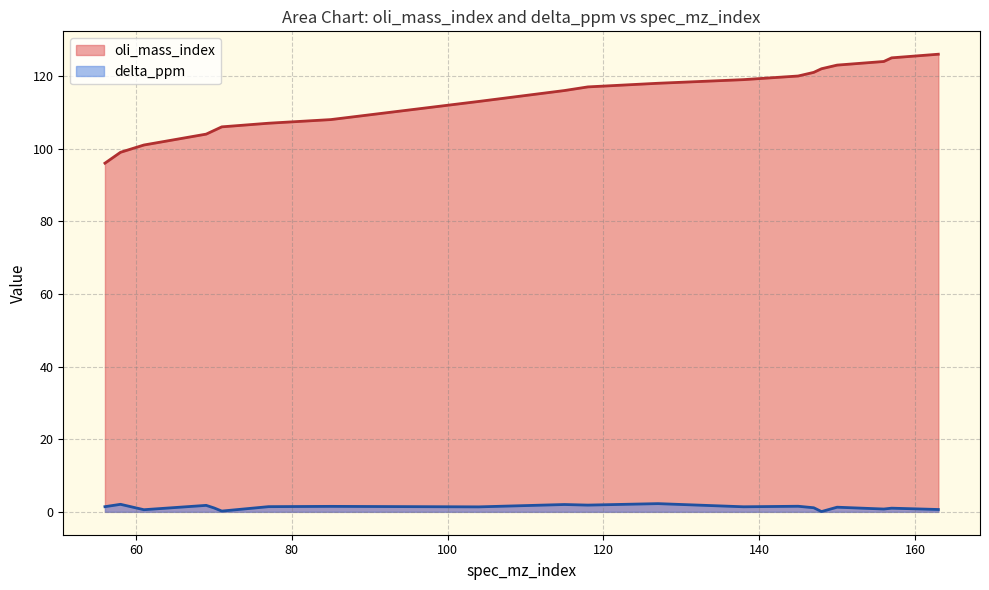

The oli_mass_index series shows 123.0 at 150. True or false?

True